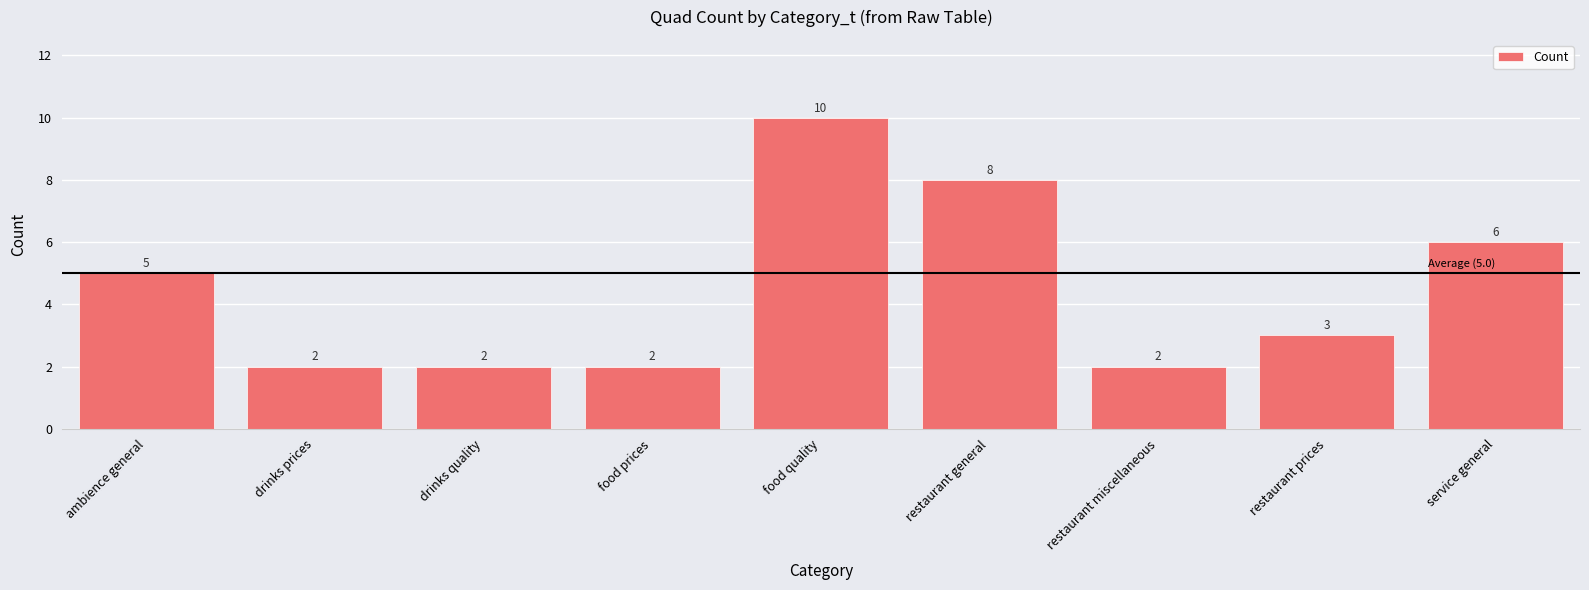

What is the greatest value displayed?

10